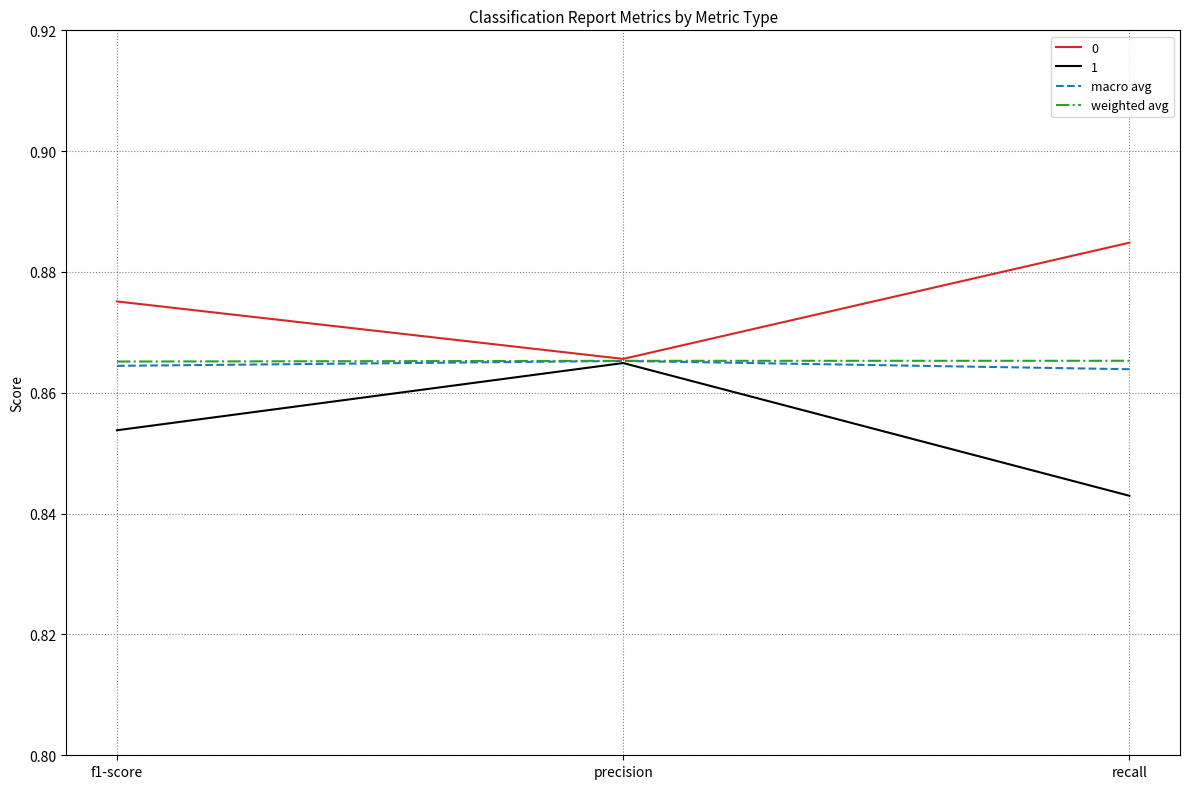

What position from the right is precision?

2